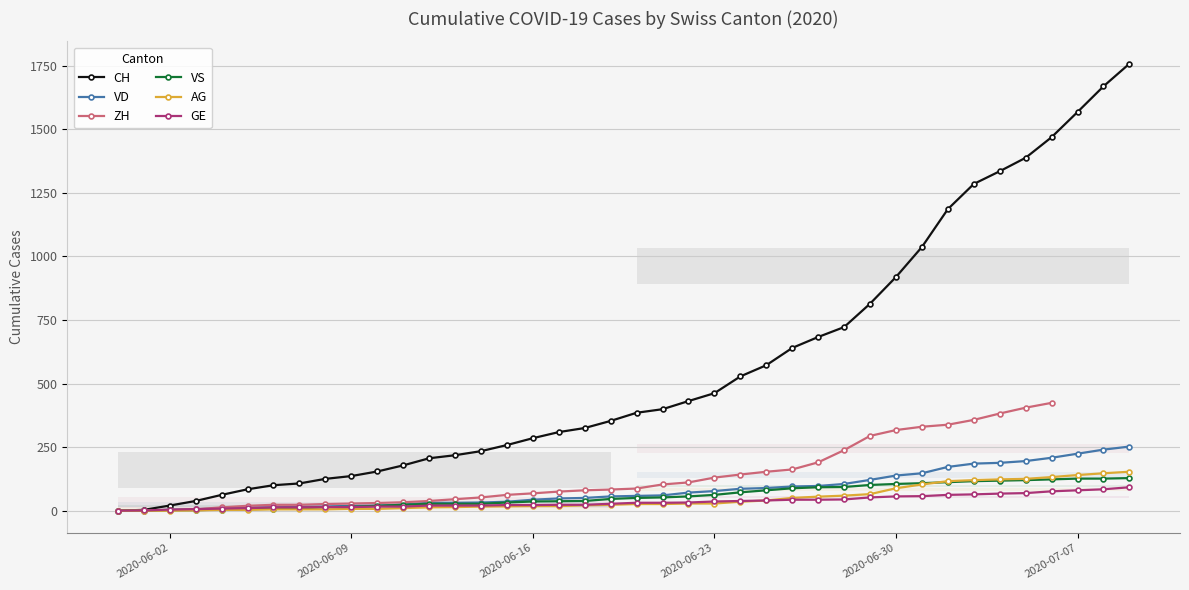

Is this an area chart (filled region under the line)?

No